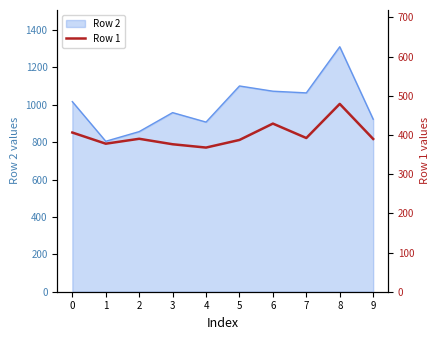

What is the change in value from 2 to 4?

-22.4